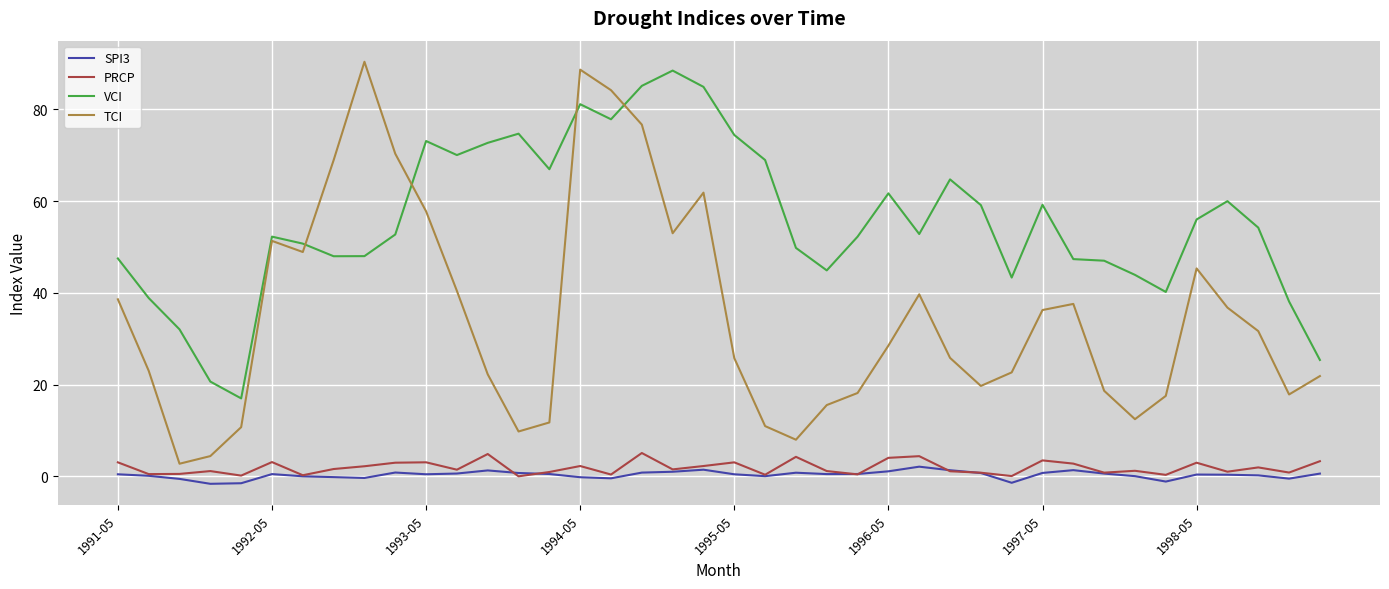

What is the lowest value of the SPI3 series?

-1.6